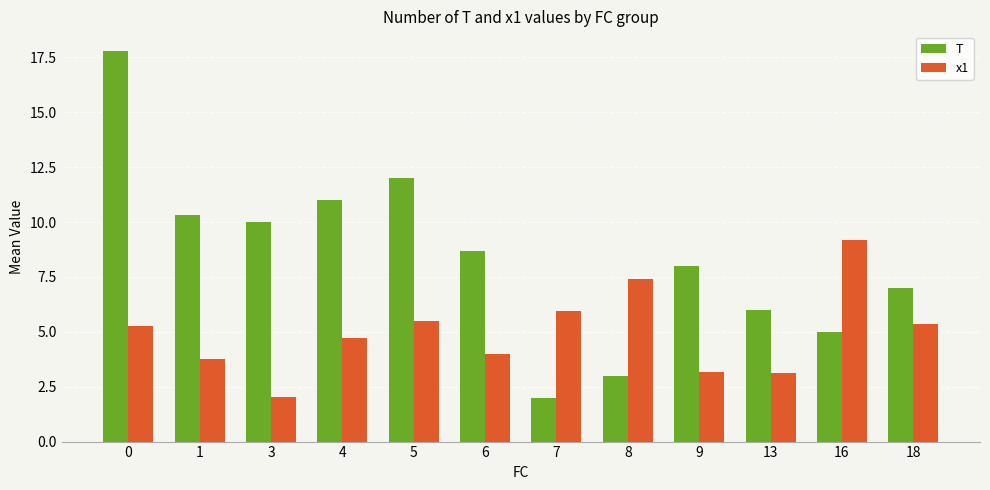

What is the value of the T bar at the 9th from the left?

8.0